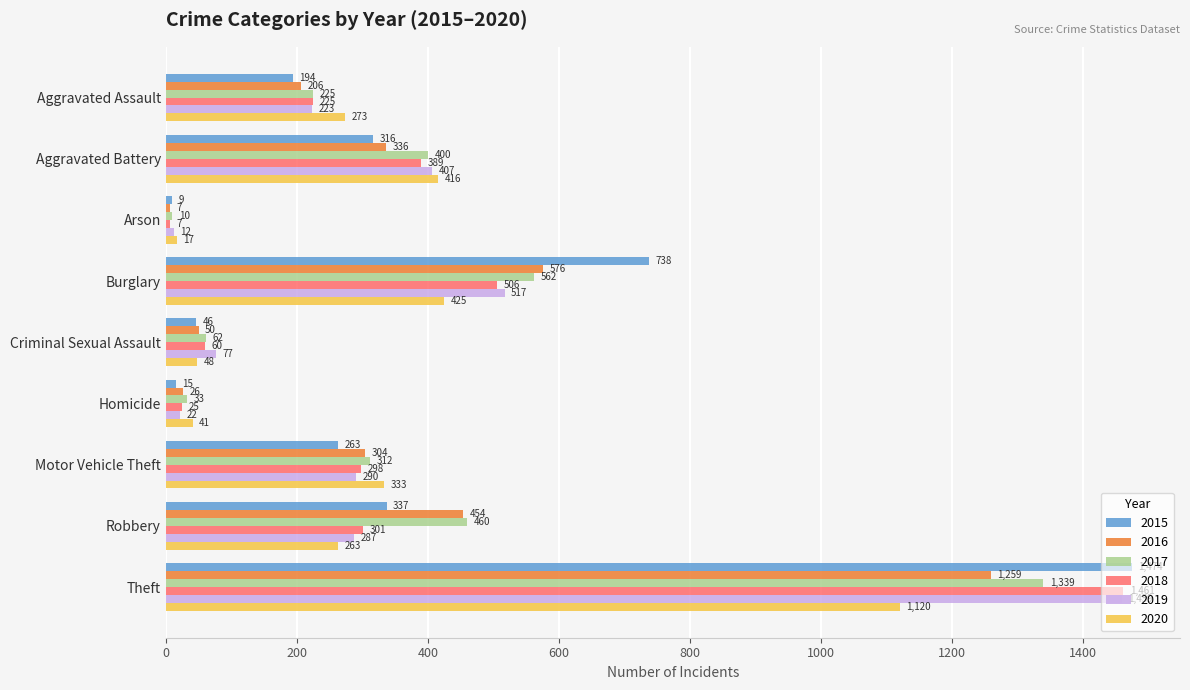

Rank the categories by 2017 value from highest to lowest.

Theft, Burglary, Robbery, Aggravated Battery, Motor Vehicle Theft, Aggravated Assault, Criminal Sexual Assault, Homicide, Arson